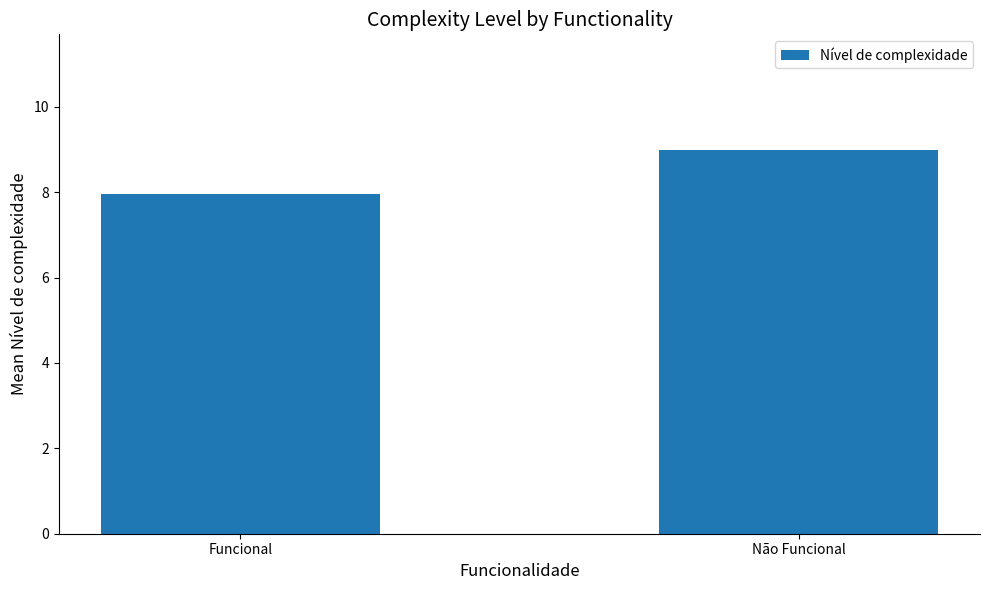

Is it true that the value at Não Funcional is 9.0?

True